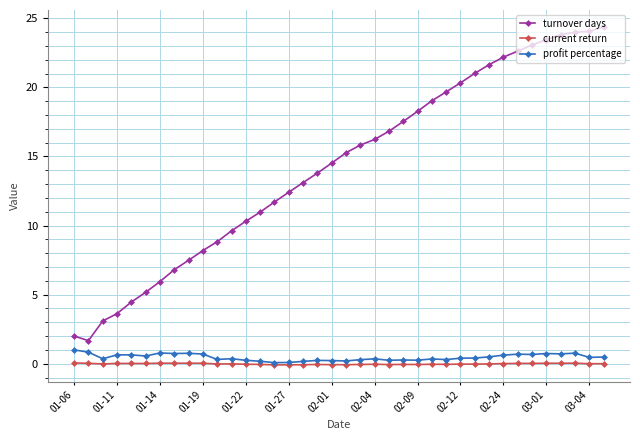

Which series has the largest total across all categories?

turnover days